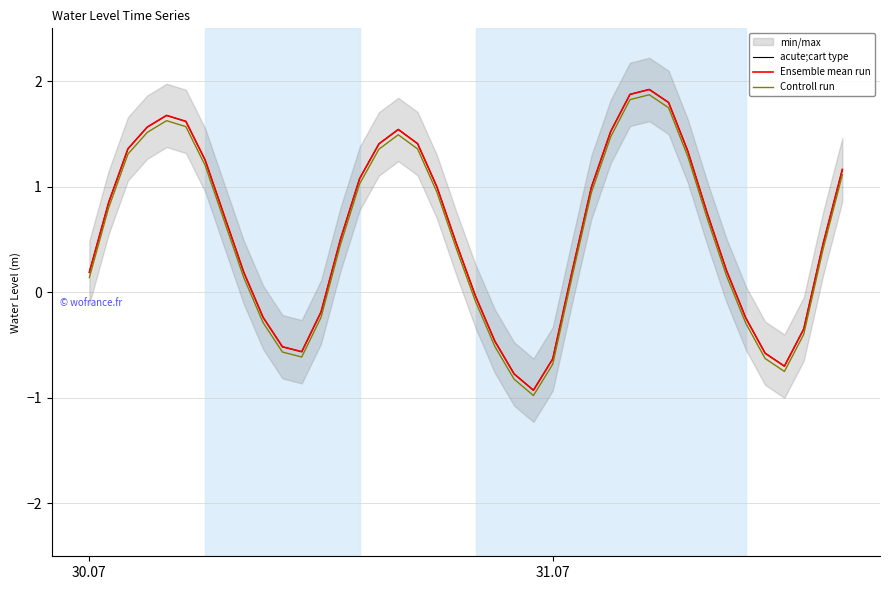

The value of Ensemble mean run at 26 is 0.5. True or false?

False